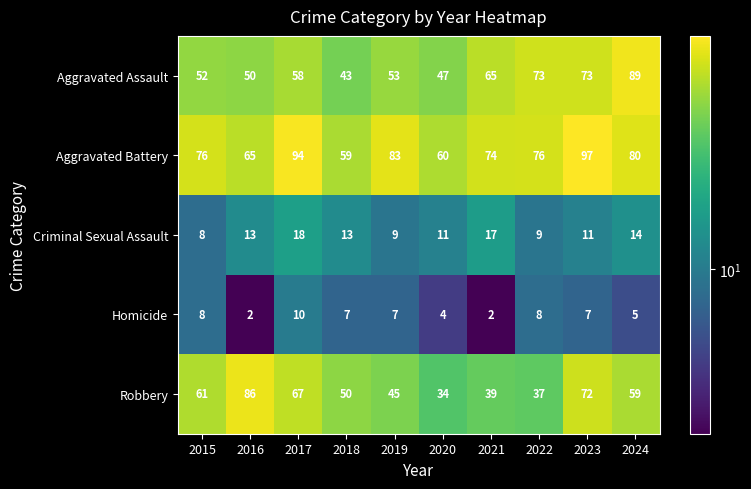

What is the difference between the second highest and minimum values in the Aggravated Battery series?

35